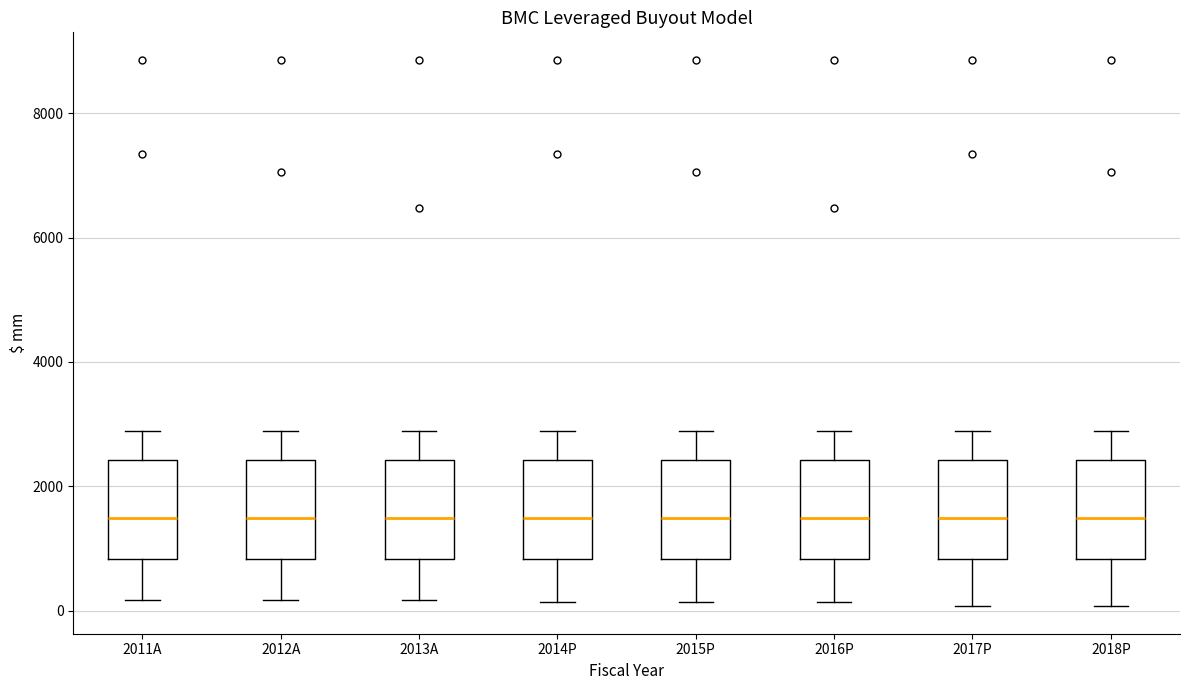

Where does the median line of the box for 2016P sit on the y-axis? The values are not printed on the chart, so give them approximately, as read against the axis.

1400